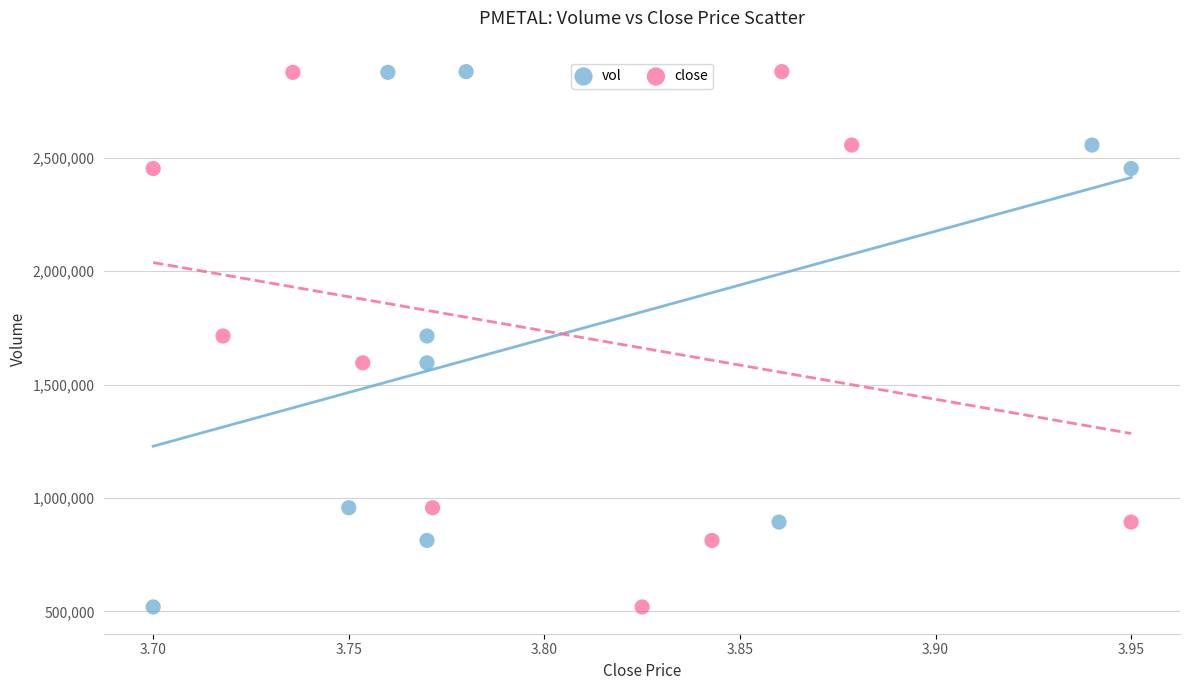

What are all the series names shown in the legend?

vol, close